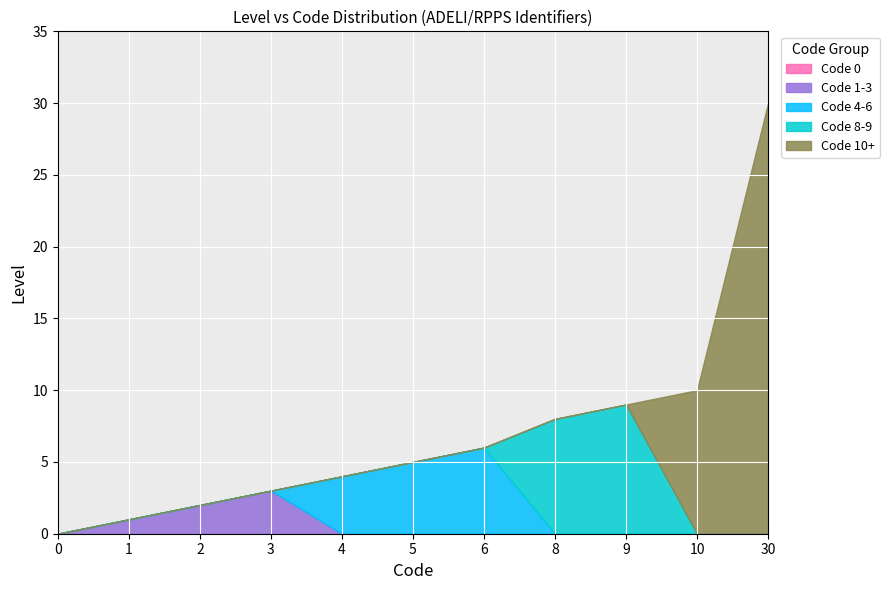

What are all the series names shown in the legend?

Code 0, Code 1-3, Code 4-6, Code 8-9, Code 10+